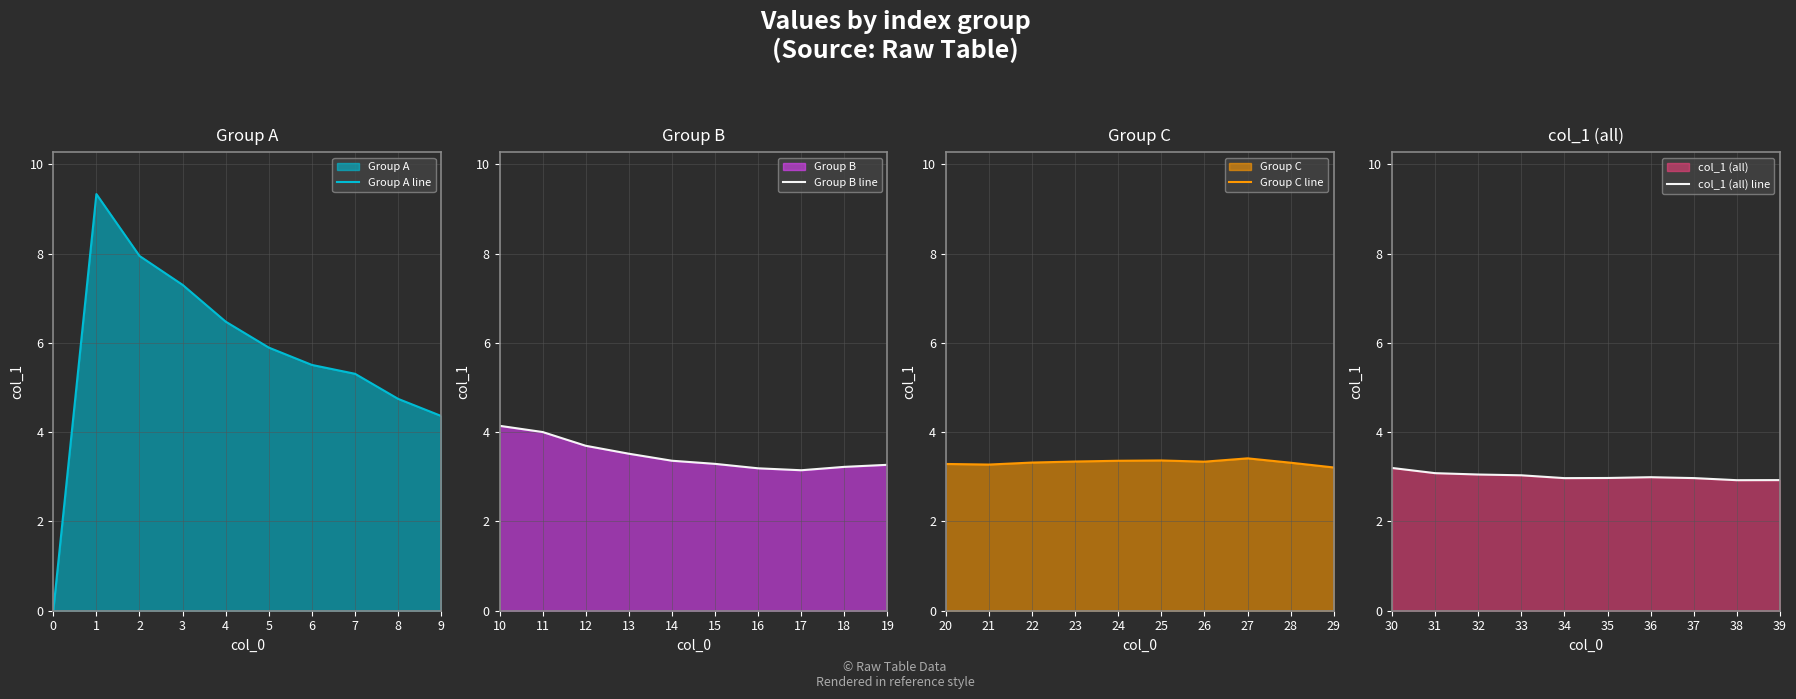

At which label is Group A line closest to 4?

9